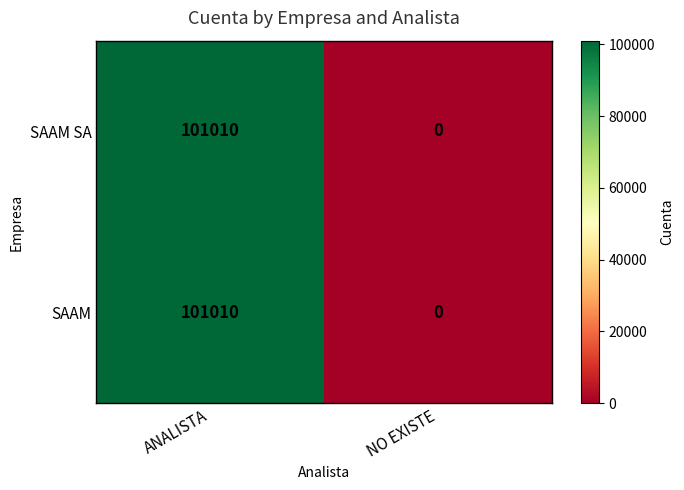

The SAAM series shows 64159 at NO EXISTE. True or false?

False